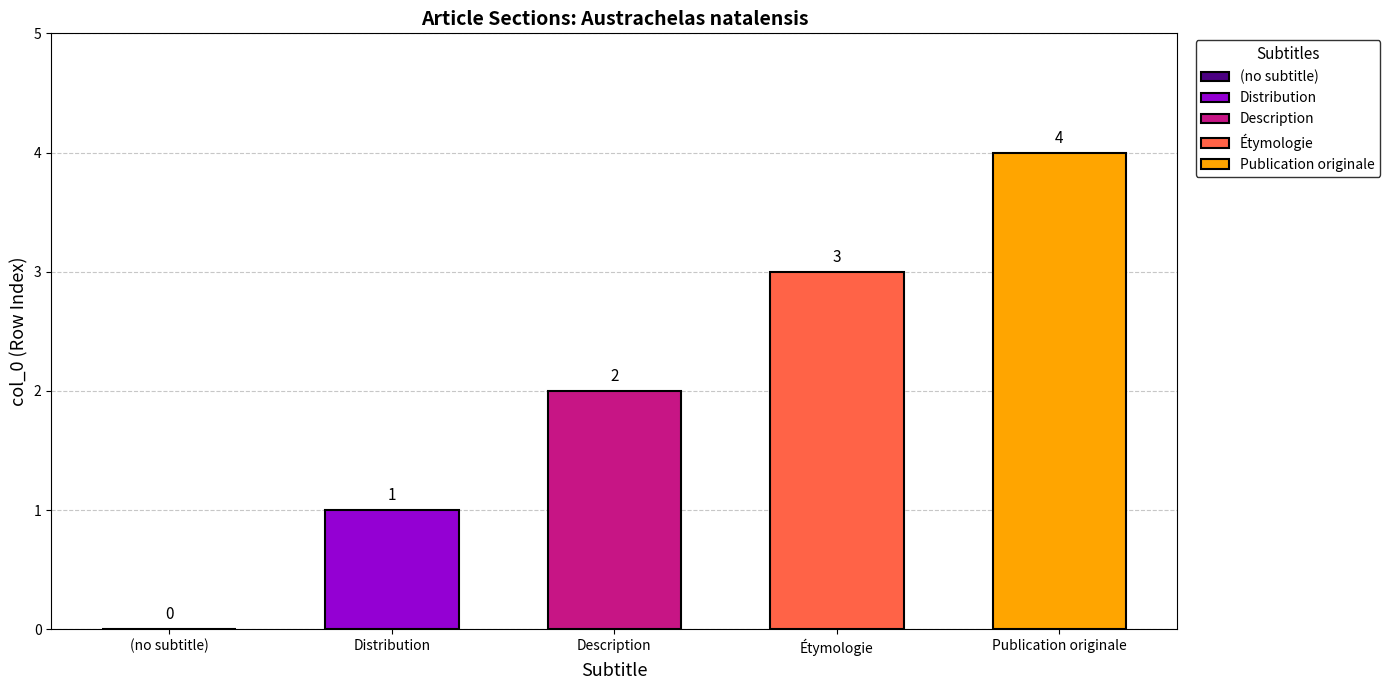

Which category has the highest value across all series?

Publication originale